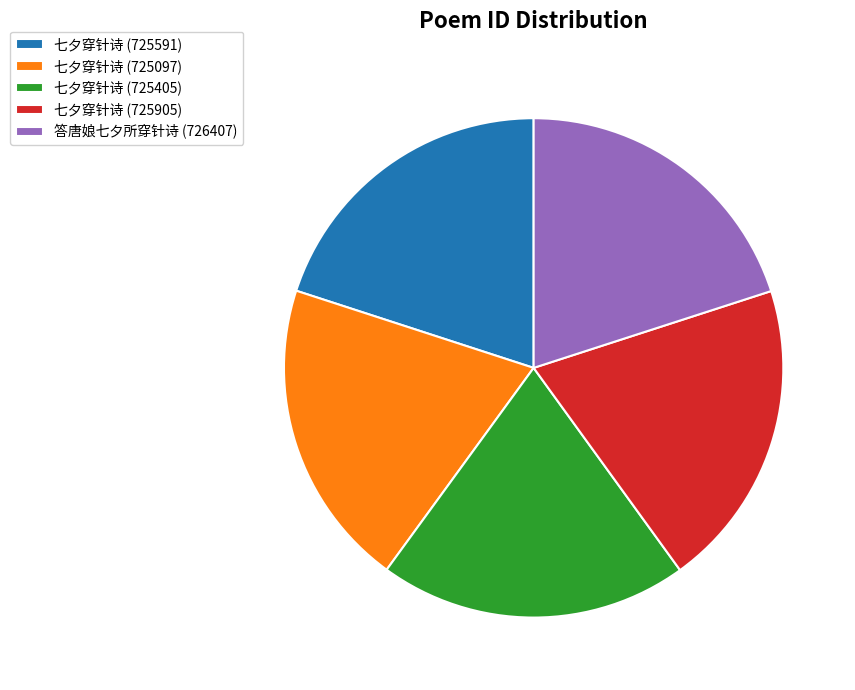

Does 七夕穿针诗 (725591) account for over 50% of the chart?

No